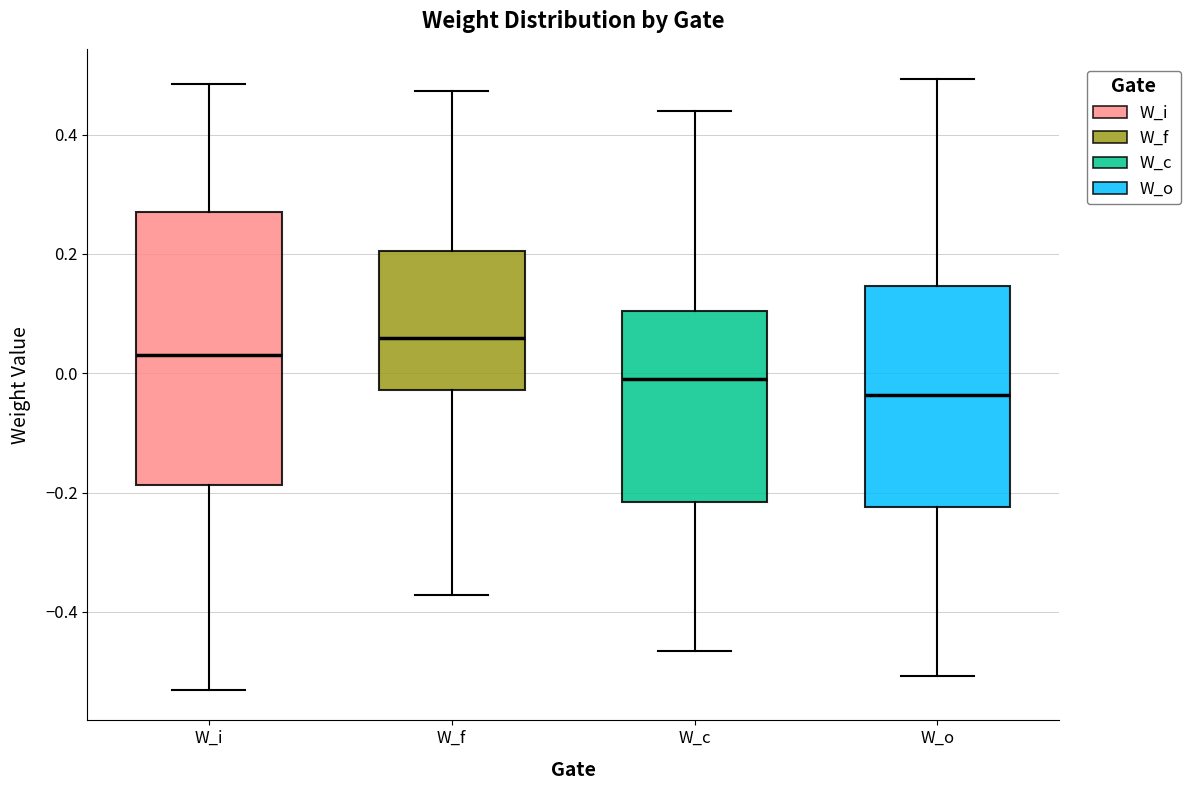

Which box has the lowest median line?

W_o